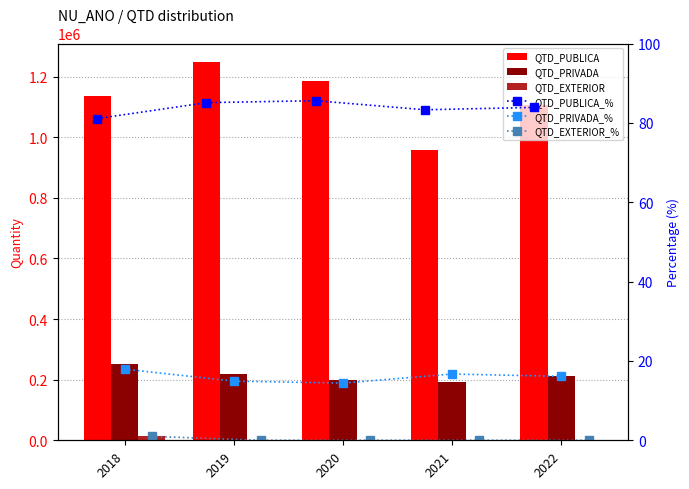

At which label does QTD_PRIVADA_% first exceed 16?

2018